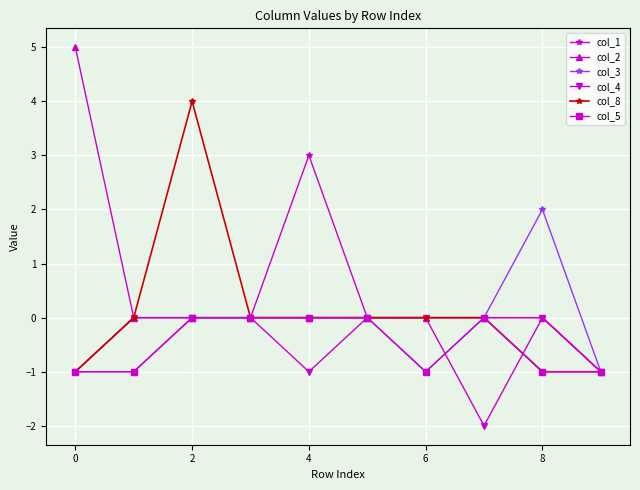

What are all the series names shown in the legend?

col_1, col_2, col_3, col_4, col_8, col_5